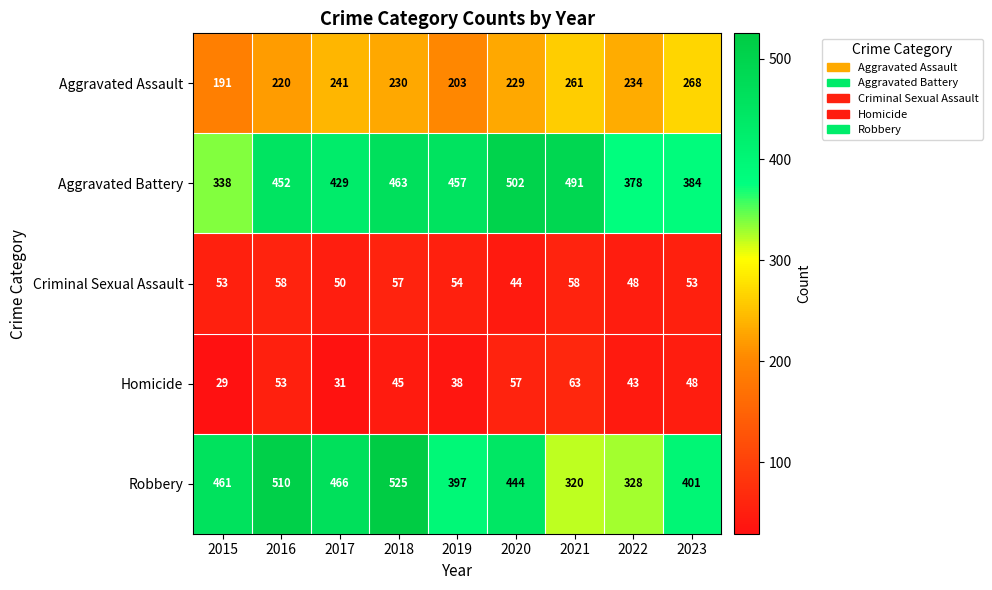

Which series has the largest total across all categories?

Aggravated Battery